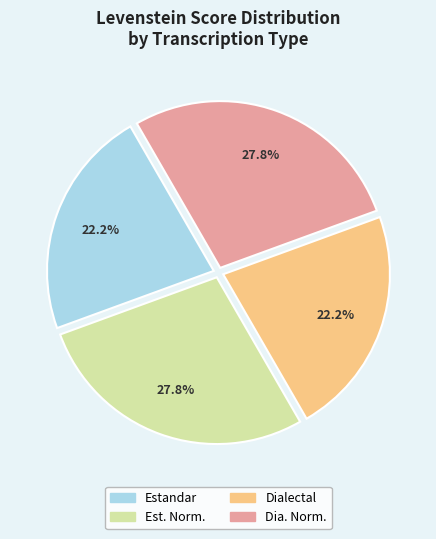

Does any single category account for the majority?

No